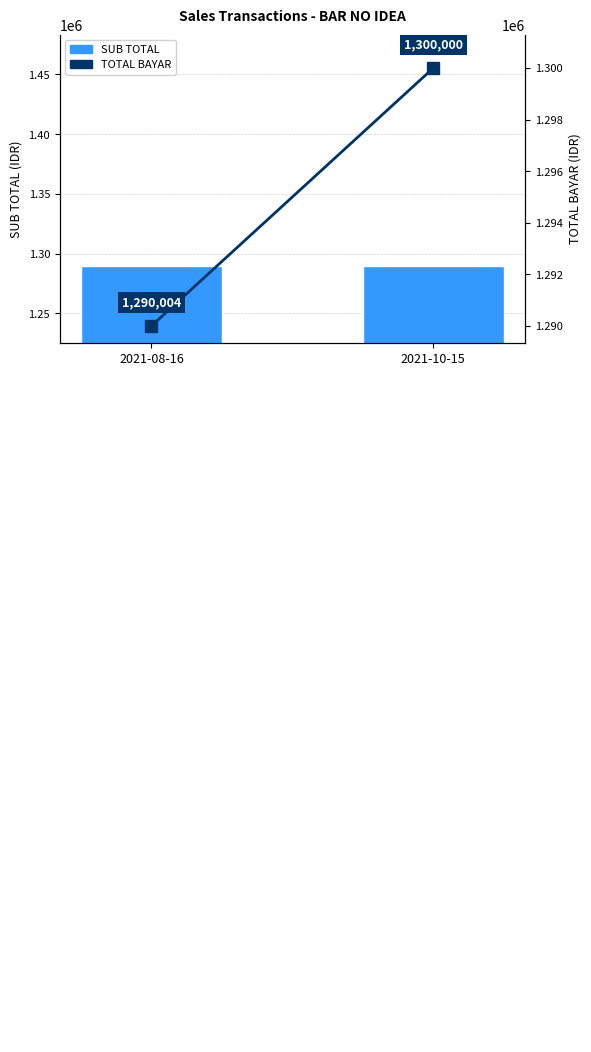

Reading left to right, transcribe all the data shown in this chart.

SUB TOTAL: 1290004.1	1290004.1
TOTAL BAYAR: 1290004.0	1300000.0